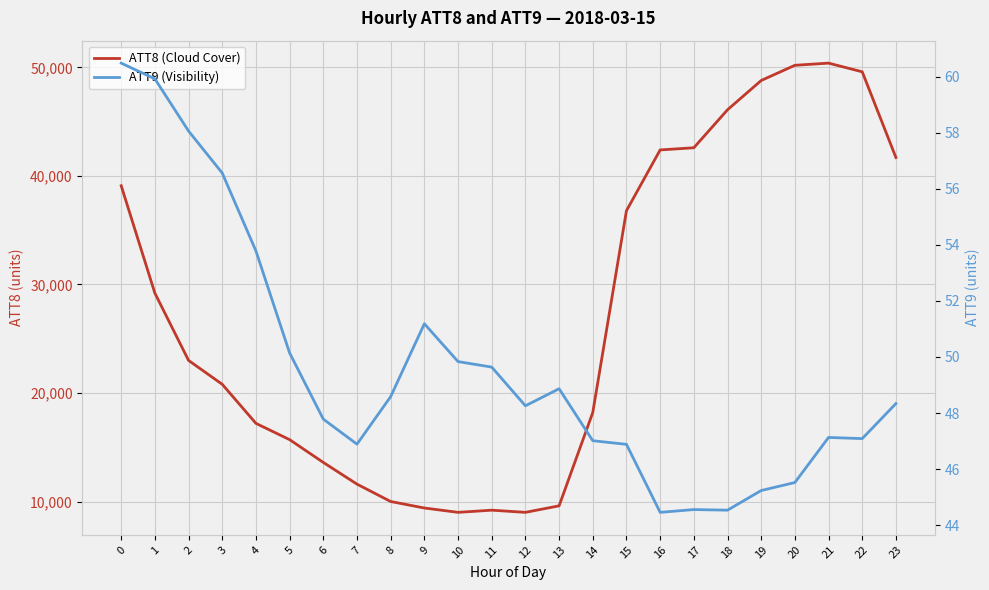

Reading left to right, transcribe all the data shown in this chart.

ATT8 (Cloud Cover): 39100.0	29200.0	23000.0	20800.0	17200.0	15700.0	13600.0	11600.0	10000.0	9400.0	9000.0	9200.0	9000.0	9600.0	18200.0	36800.0	42400.0	42600.0	46100.0	48800.0	50200.0	50400.0	49600.0	41700.0
ATT9 (Visibility): 60.5	59.9	58.1	56.6	53.8	50.1	47.8	46.9	48.6	51.2	49.8	49.6	48.3	48.9	47.0	46.9	44.5	44.6	44.5	45.2	45.5	47.1	47.1	48.3